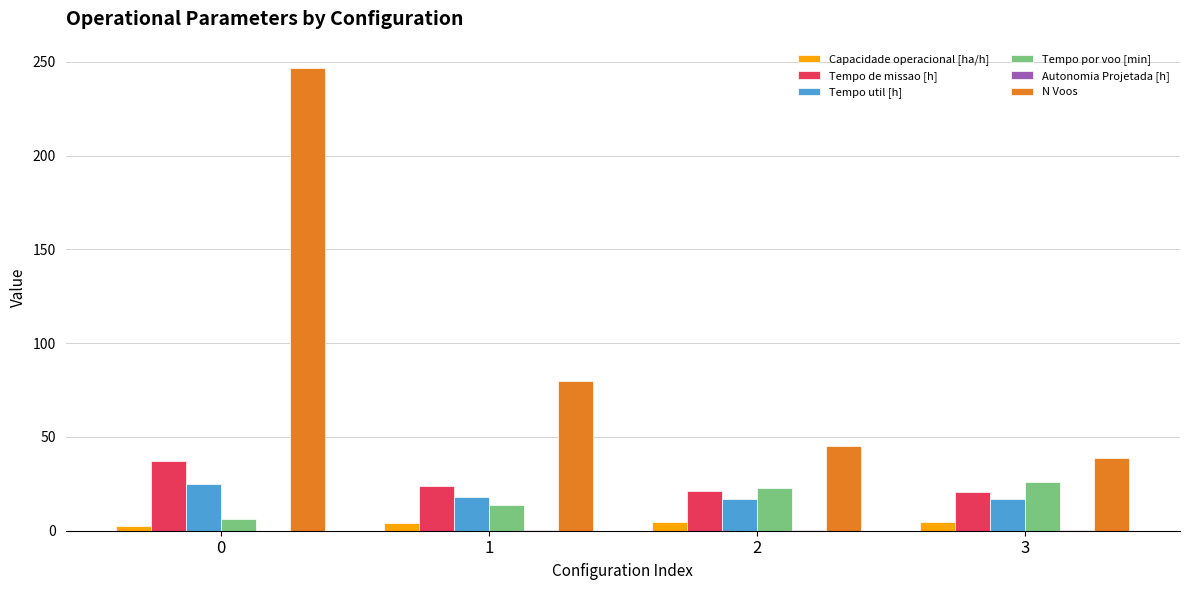

True or false: Tempo por voo [min] has a value of 6.1 at 0.

True